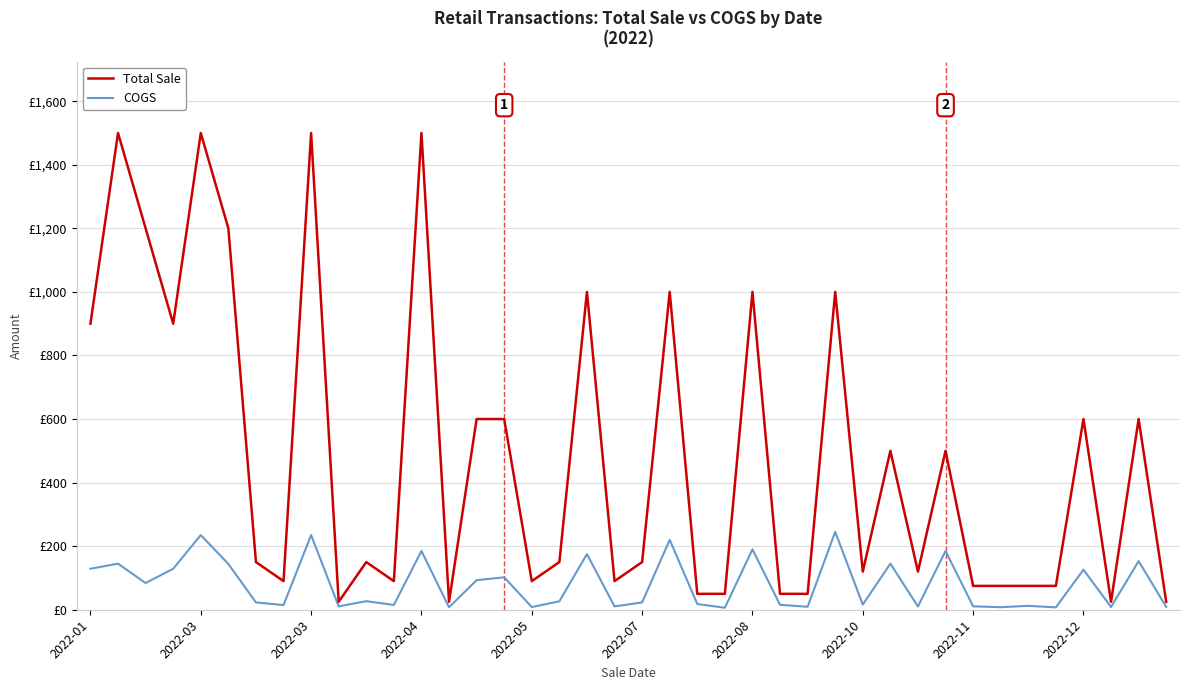

Does the chart have visible grid lines?

Yes